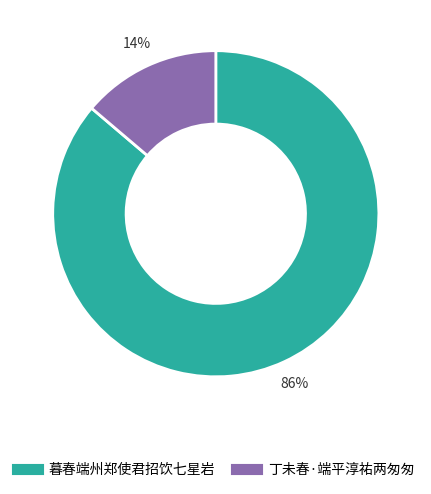

Is 暮春端州郑使君招饮七星岩 the majority of the pie?

Yes